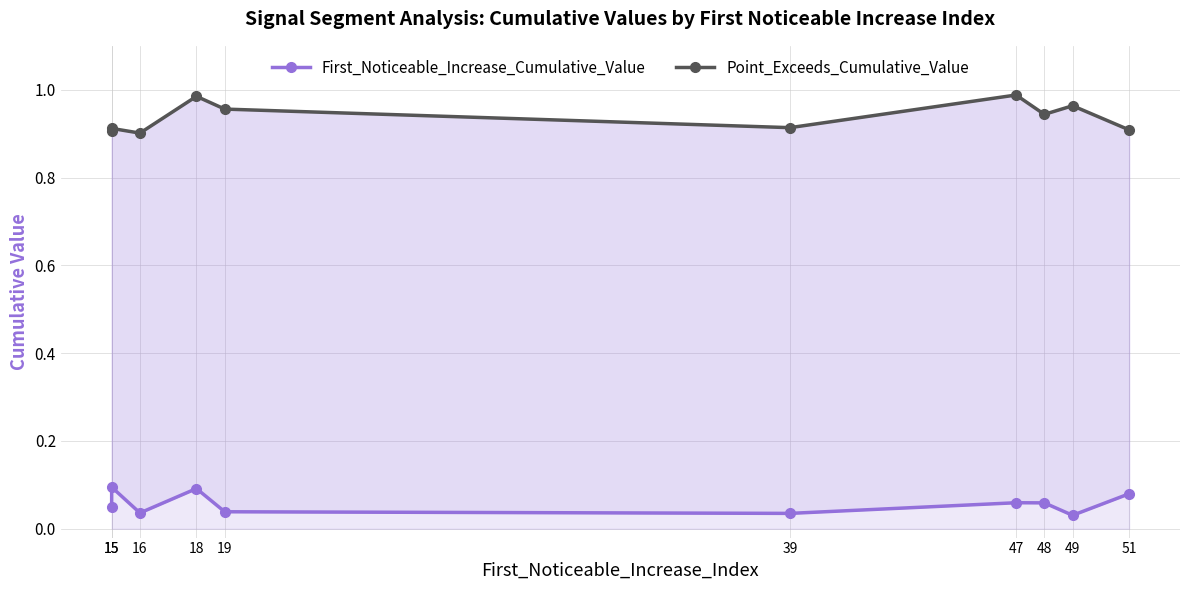

Rank the series by their maximum value, from lowest to highest.

First_Noticeable_Increase_Cumulative_Value, Point_Exceeds_Cumulative_Value